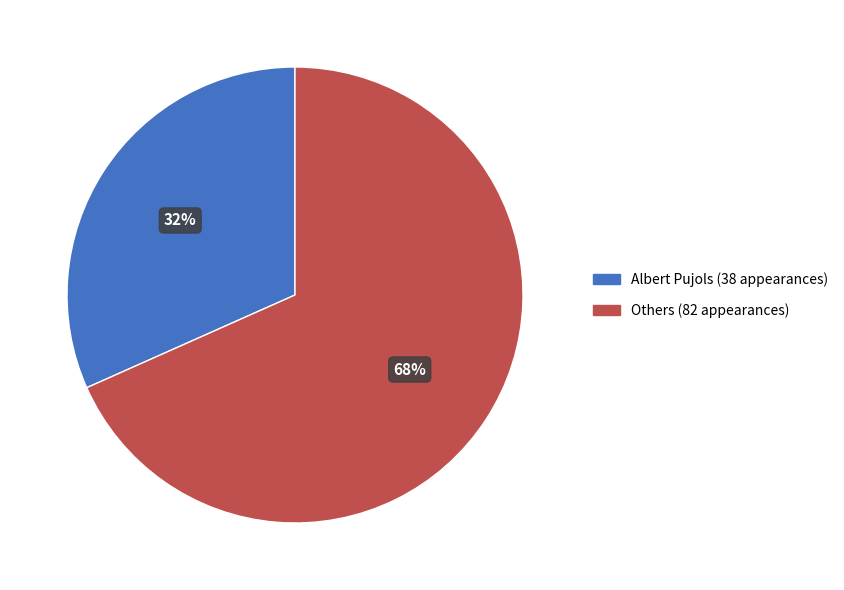

Which category has the biggest portion of the pie?

Others (82 appearances)